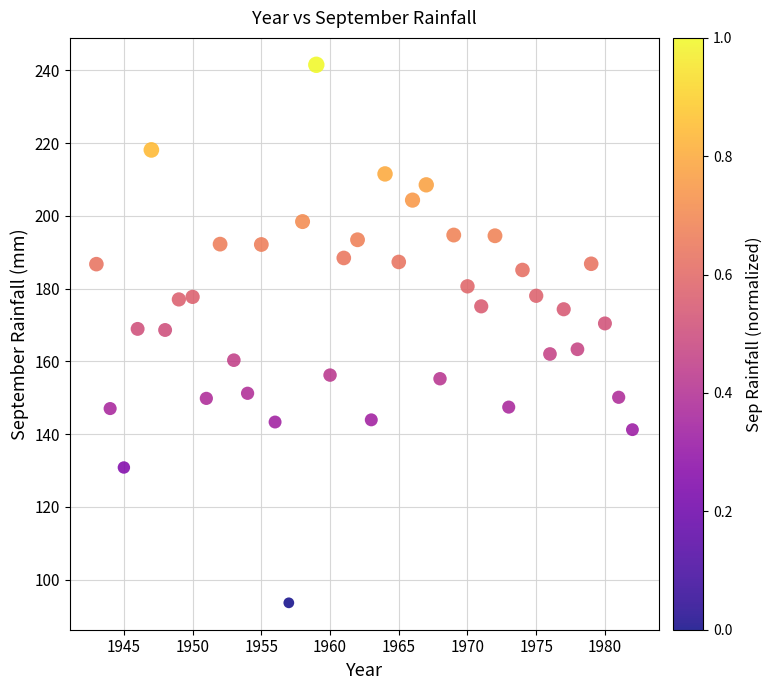

What is the range of Y values (max minus min)?

147.9